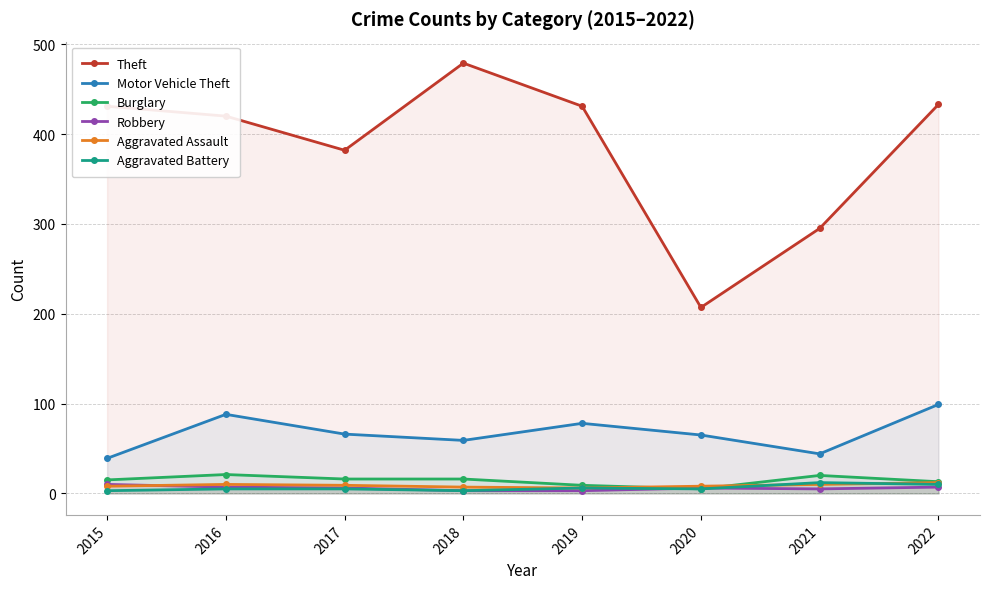

What is the minimum value for Aggravated Assault?

6